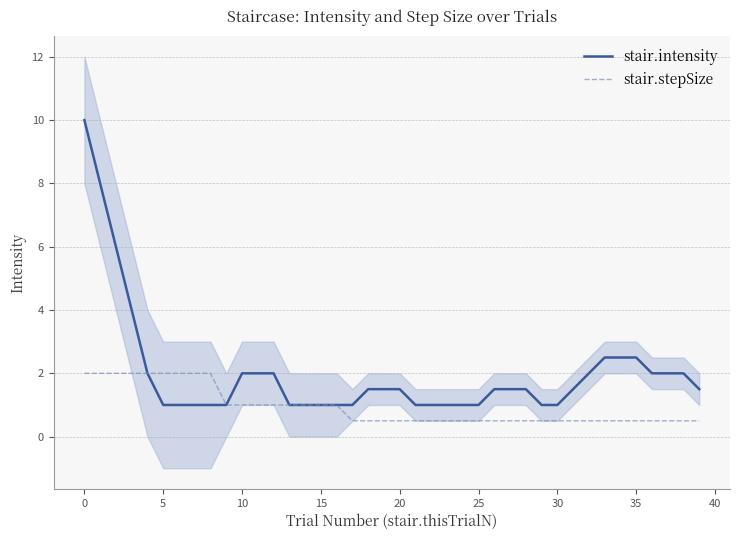

Is it true that stair.intensity equals 2.9 at 10?

False